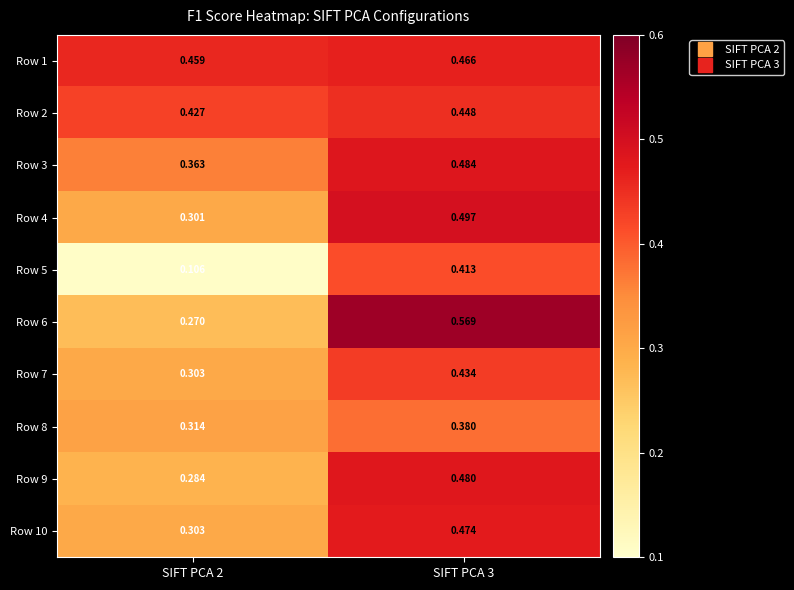

Is the value of Row 2 at SIFT PCA 2 greater than the value of Row 10 at SIFT PCA 3?

No